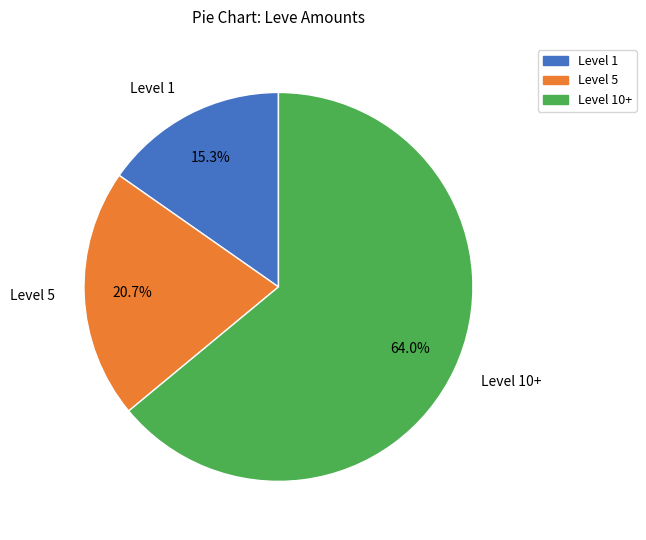

What percentage do Level 10+ and Level 5 together represent?

84.7%